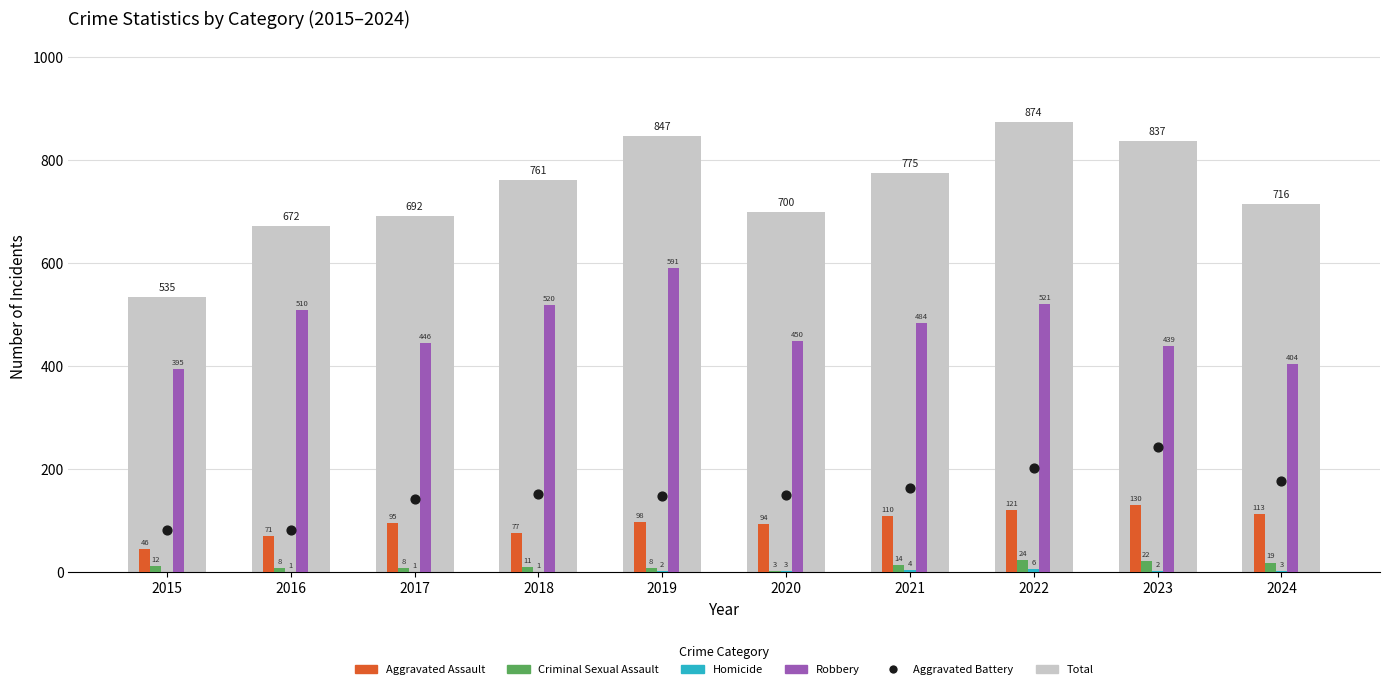

What are all the series names shown in the legend?

Total, Aggravated Assault, Criminal Sexual Assault, Homicide, Robbery, Aggravated Battery